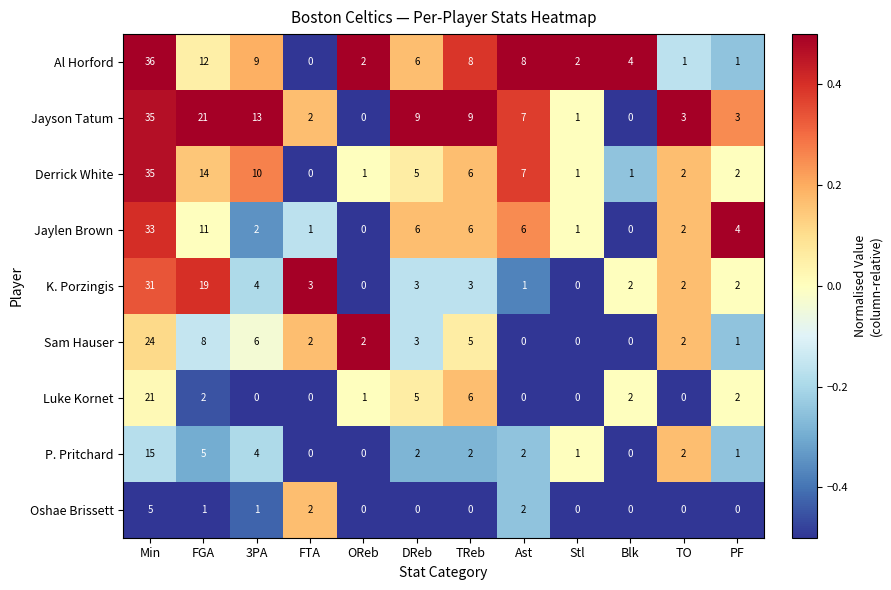

Count the number of data series in this chart.

9